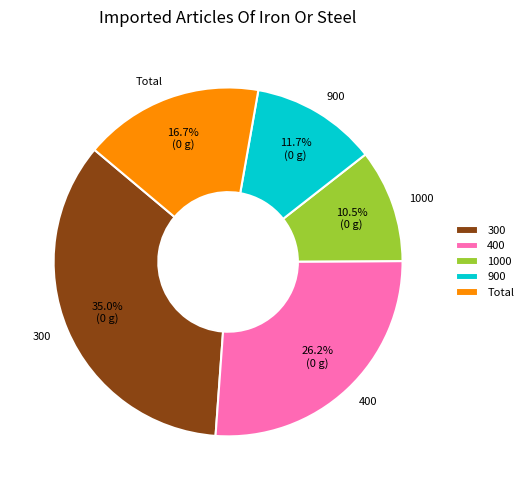

To the nearest percent, what is the average slice percentage?

20%